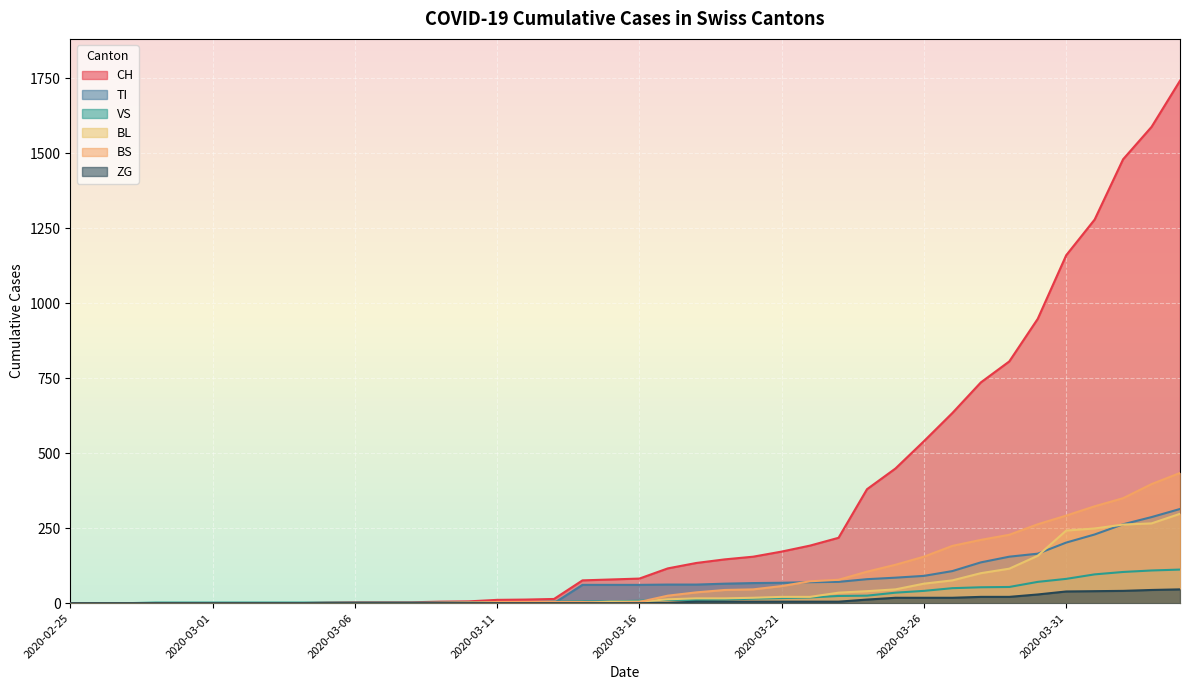

Is the value of BS at 2020-03-05 greater than the value of ZG at 2020-03-02?

No